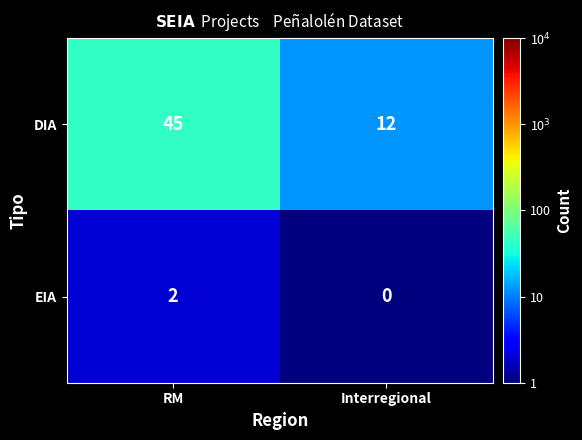

What is the difference between the DIA values at Interregional and RM?

33